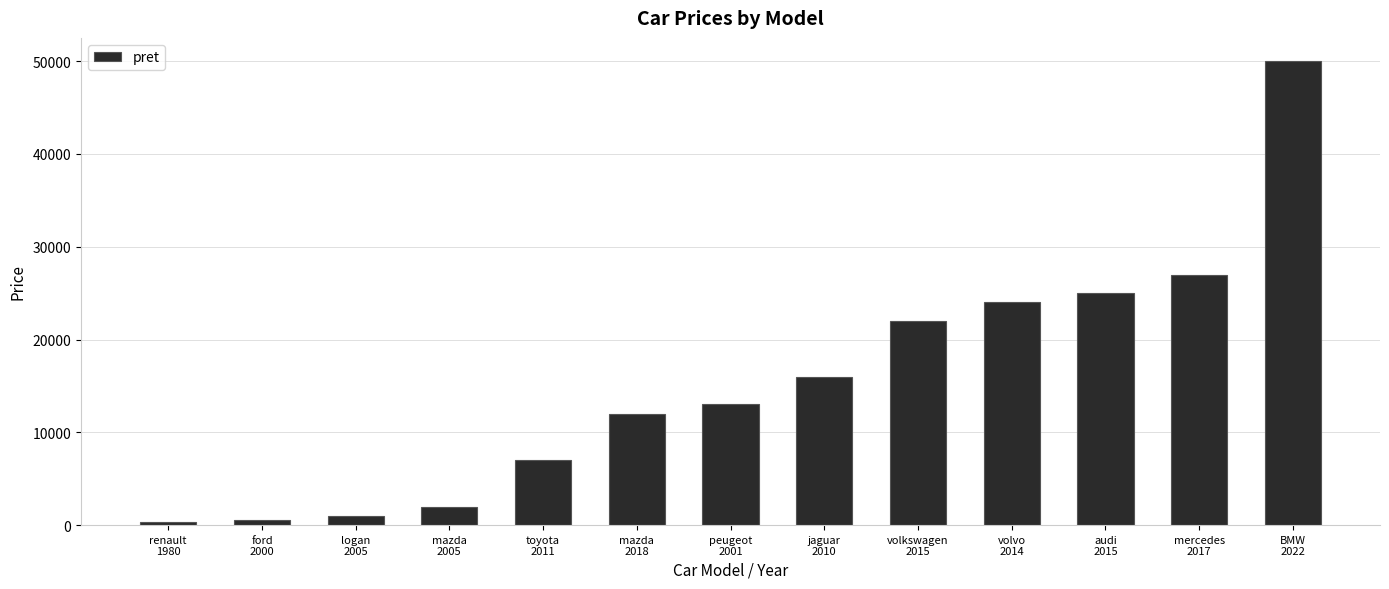

What is the sum of the values at toyota
2011 and renault
1980?

7350